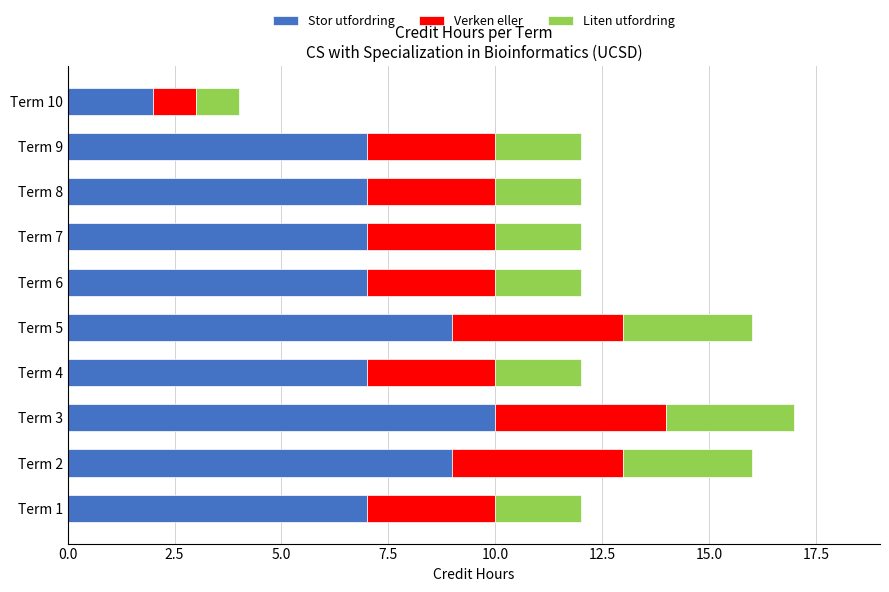

Count the Stor utfordring values in the range 7 to 9.

8